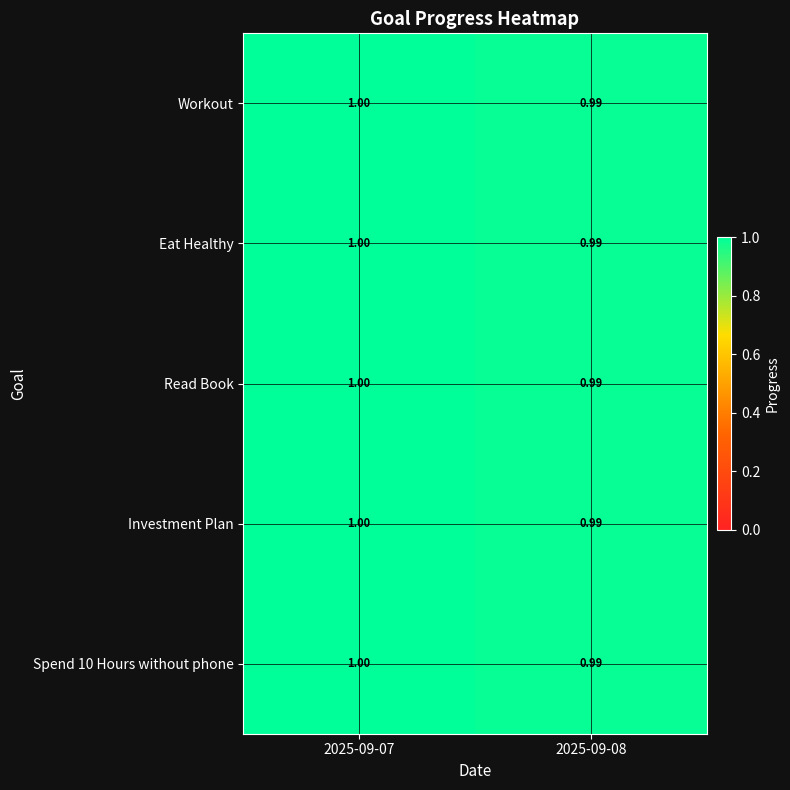

Is the value of Read Book at 2025-09-08 greater than the value of Eat Healthy at 2025-09-07?

No